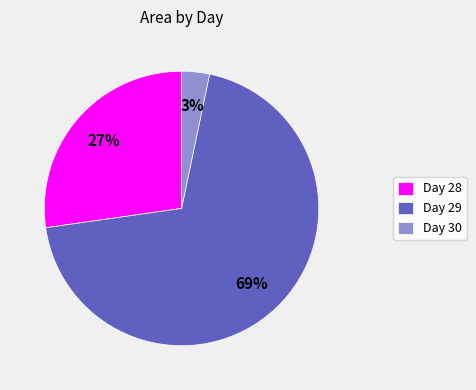

Which category has the biggest portion of the pie?

Day 29